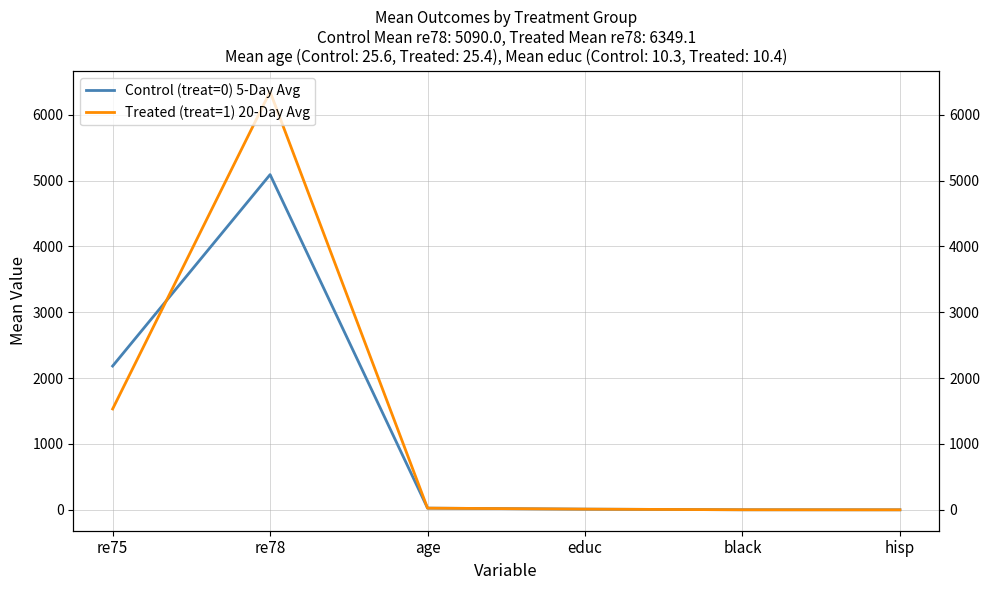

Which series ends up on top after the final intersection of Control (treat=0) 5-Day Avg and Treated (treat=1) 20-Day Avg?

Control (treat=0) 5-Day Avg